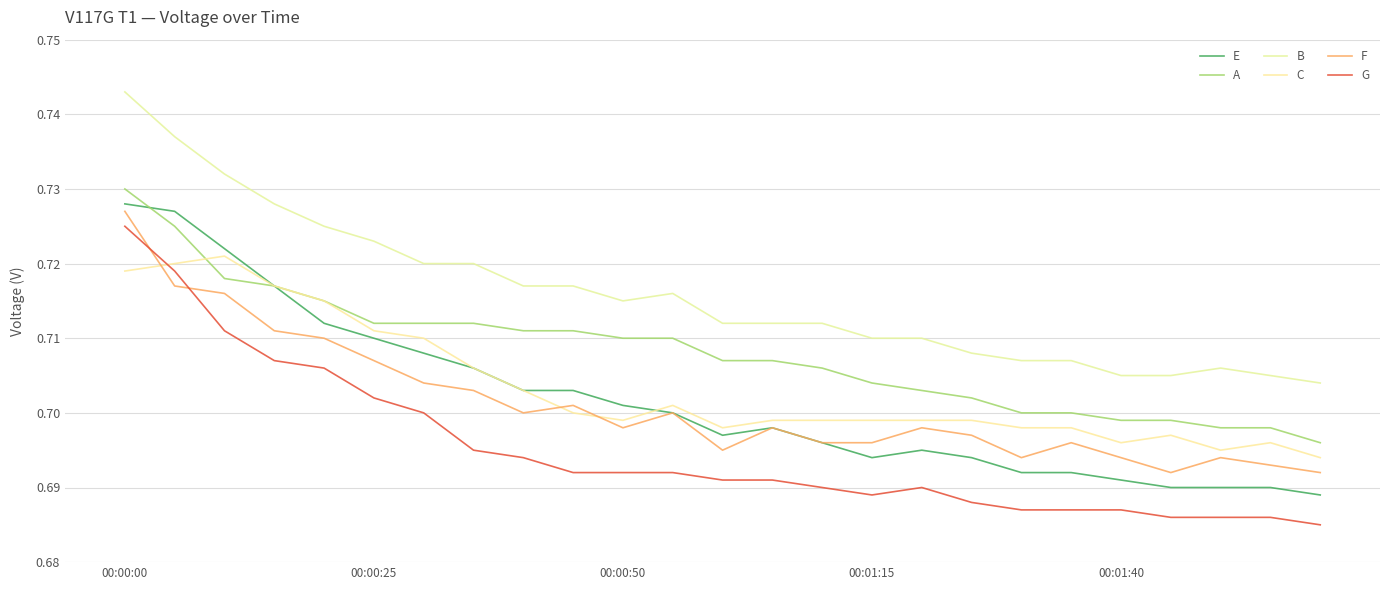

How many lines are shown in the chart?

6